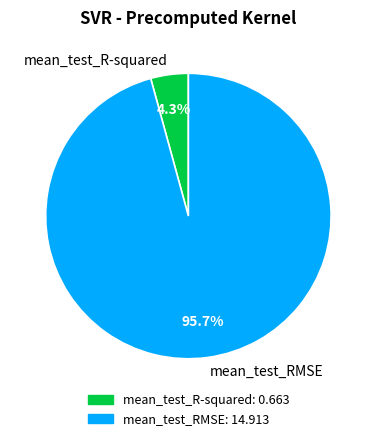

Does any single category account for the majority?

Yes